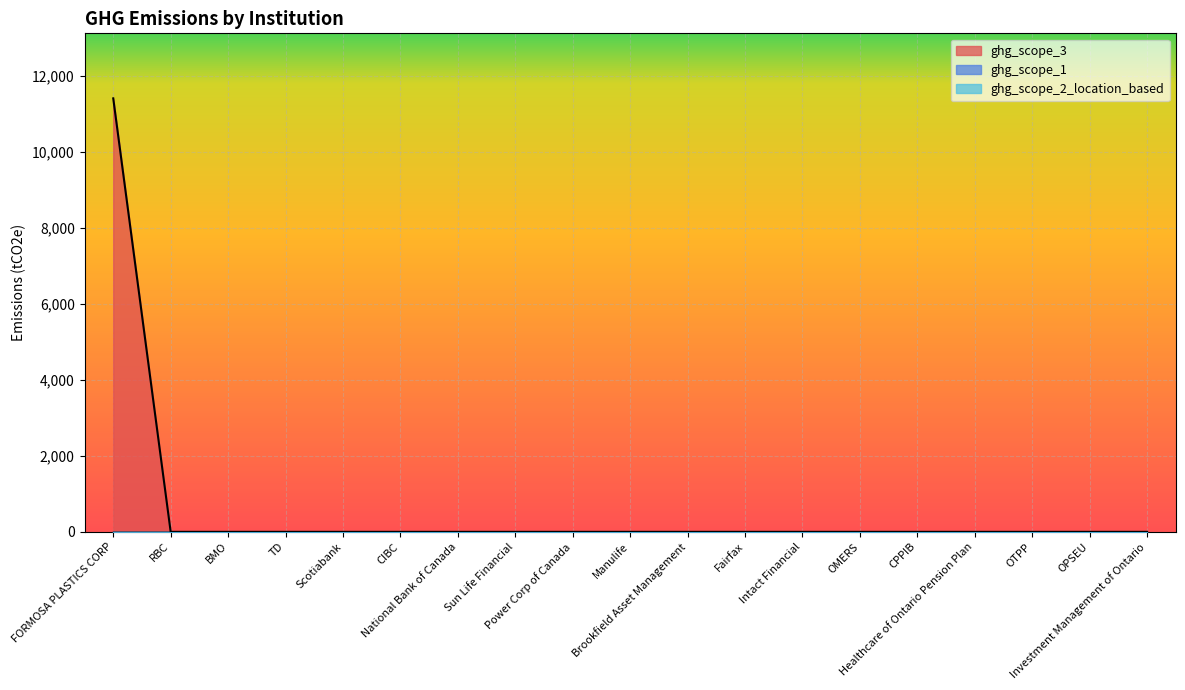

Between Sun Life Financial and RBC, which is larger?

Sun Life Financial